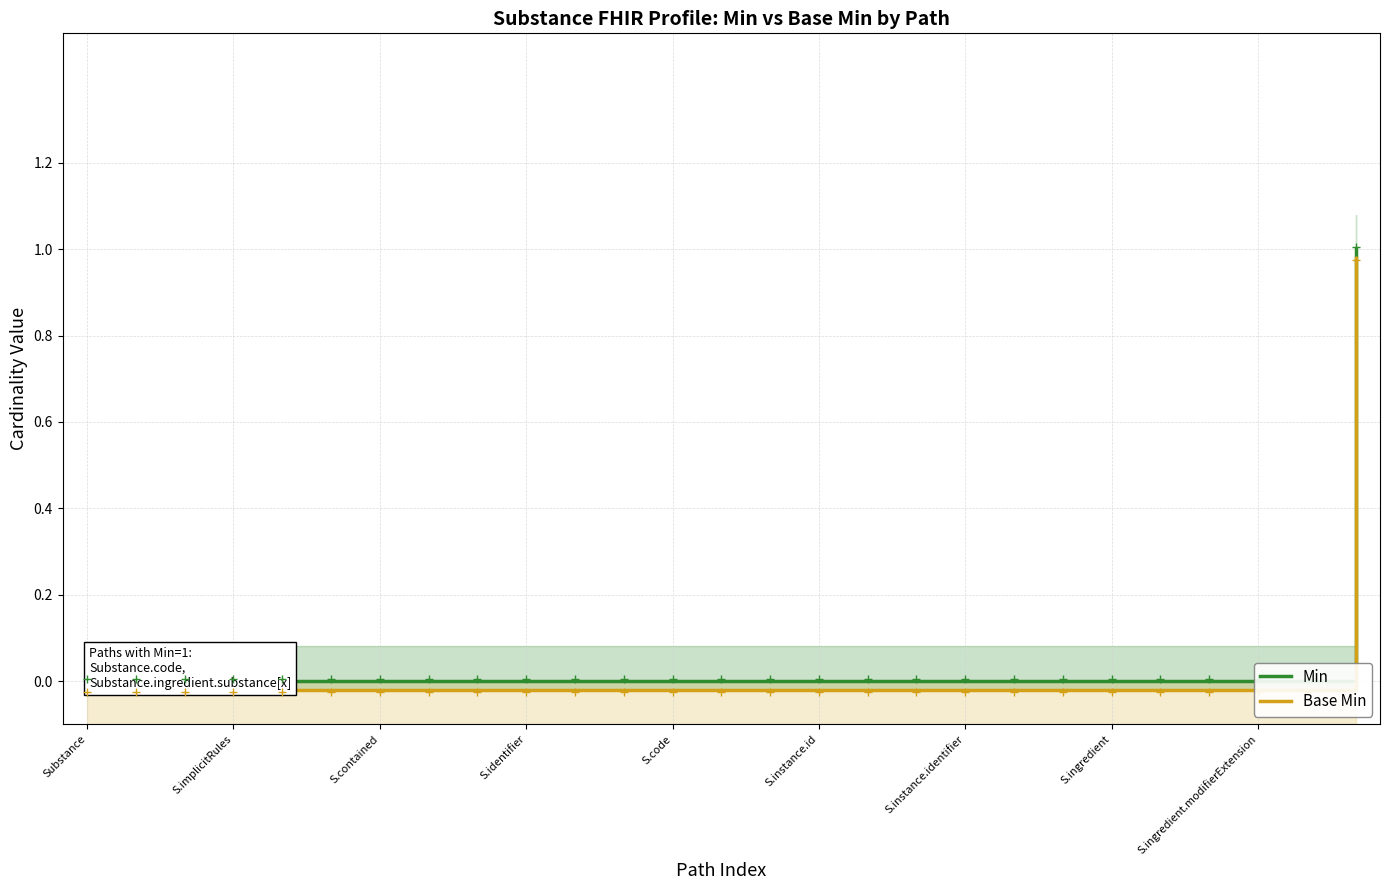

What is the label of the 27th point from the left?

26